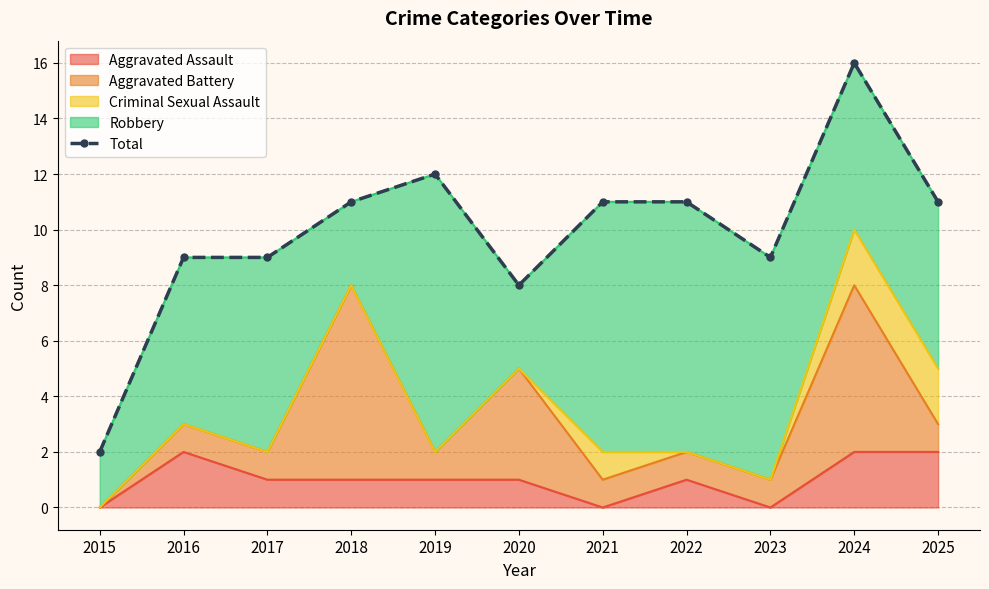

What is the average value?

10